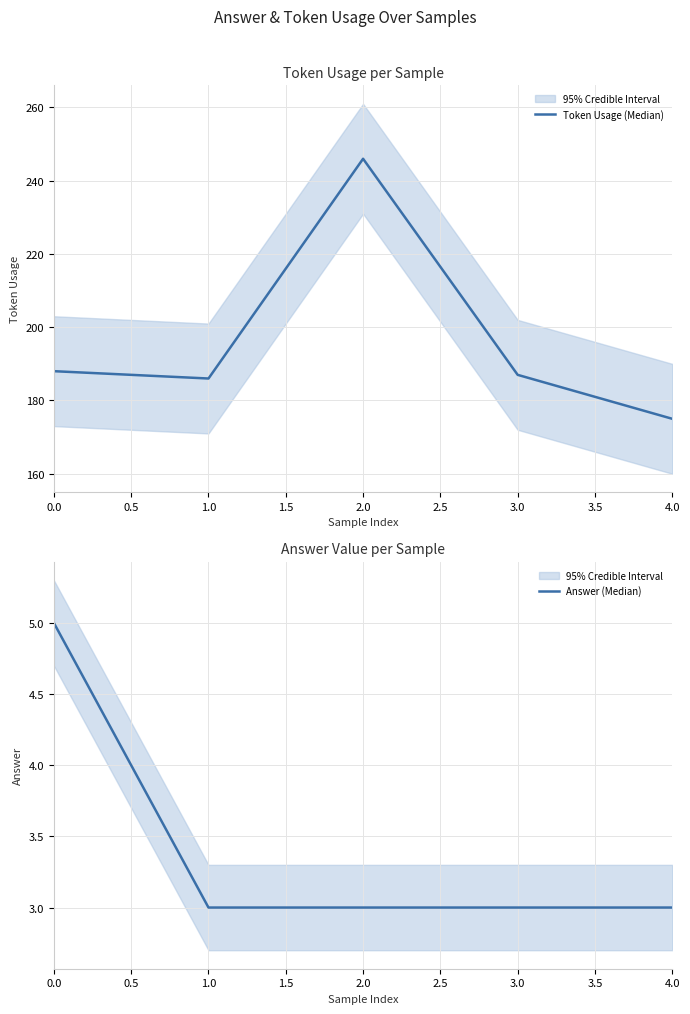

True or false: Answer (Median) has more than 1 interior local peaks.

False